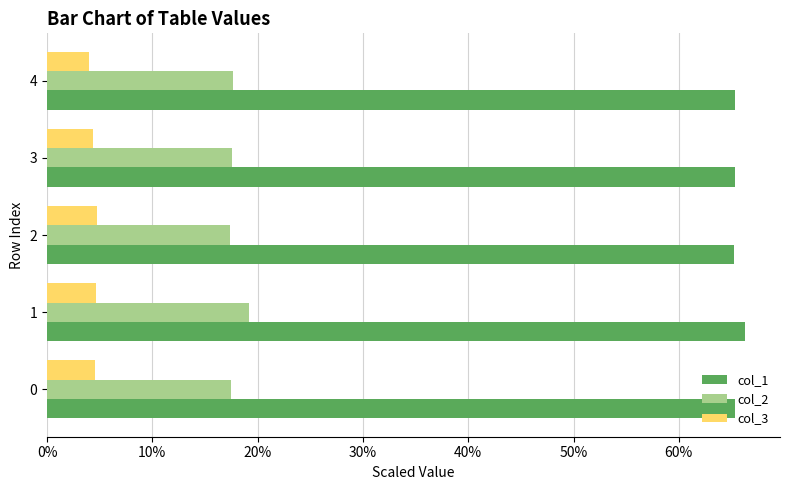

What is the spread (max minus min) of values at 0?

60.7